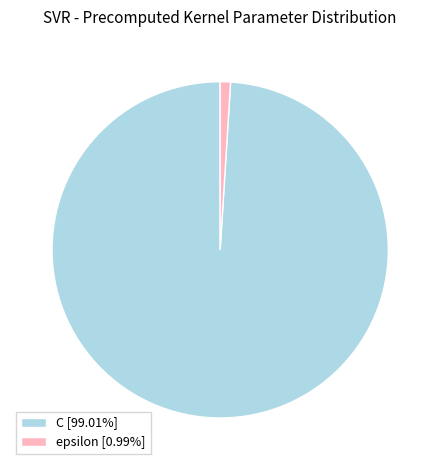

Combined, do C and epsilon account for over 50%?

Yes